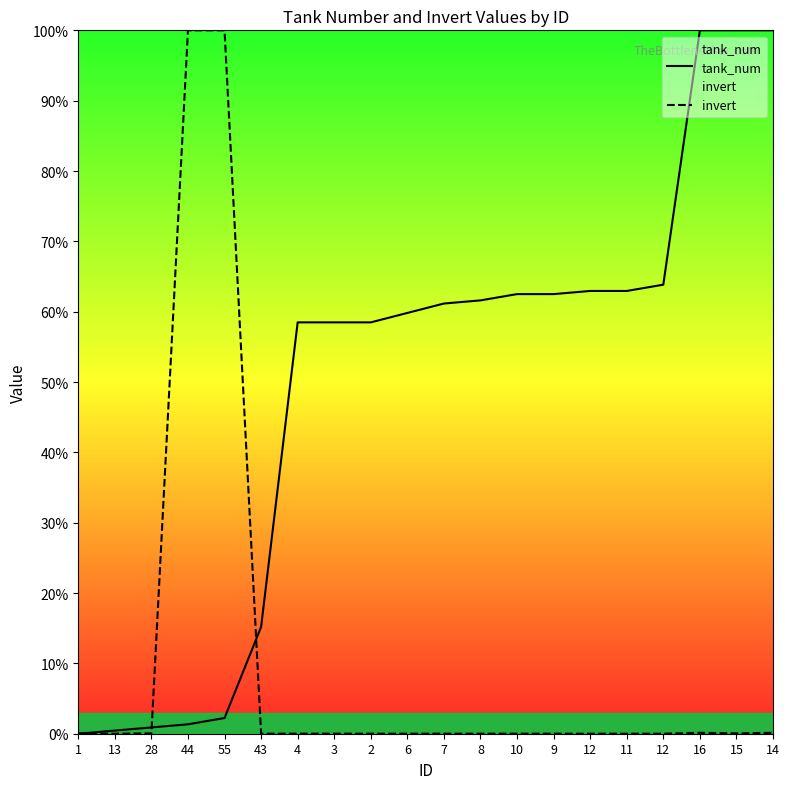

At which category is the sum across all series the highest?

55